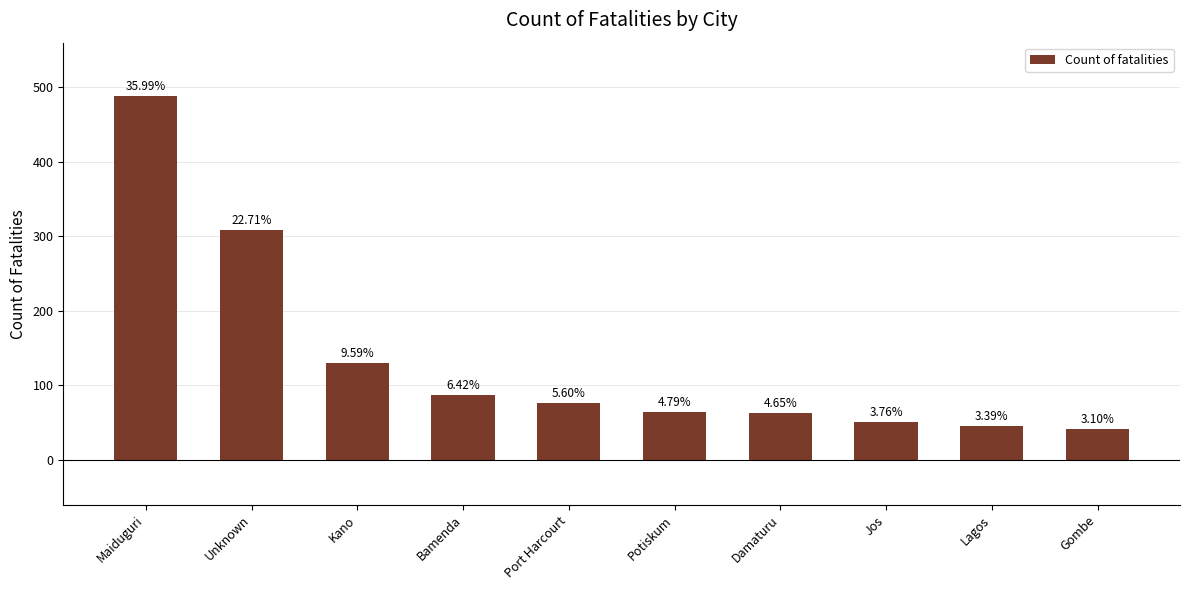

What is the minimum value shown in the chart?

42